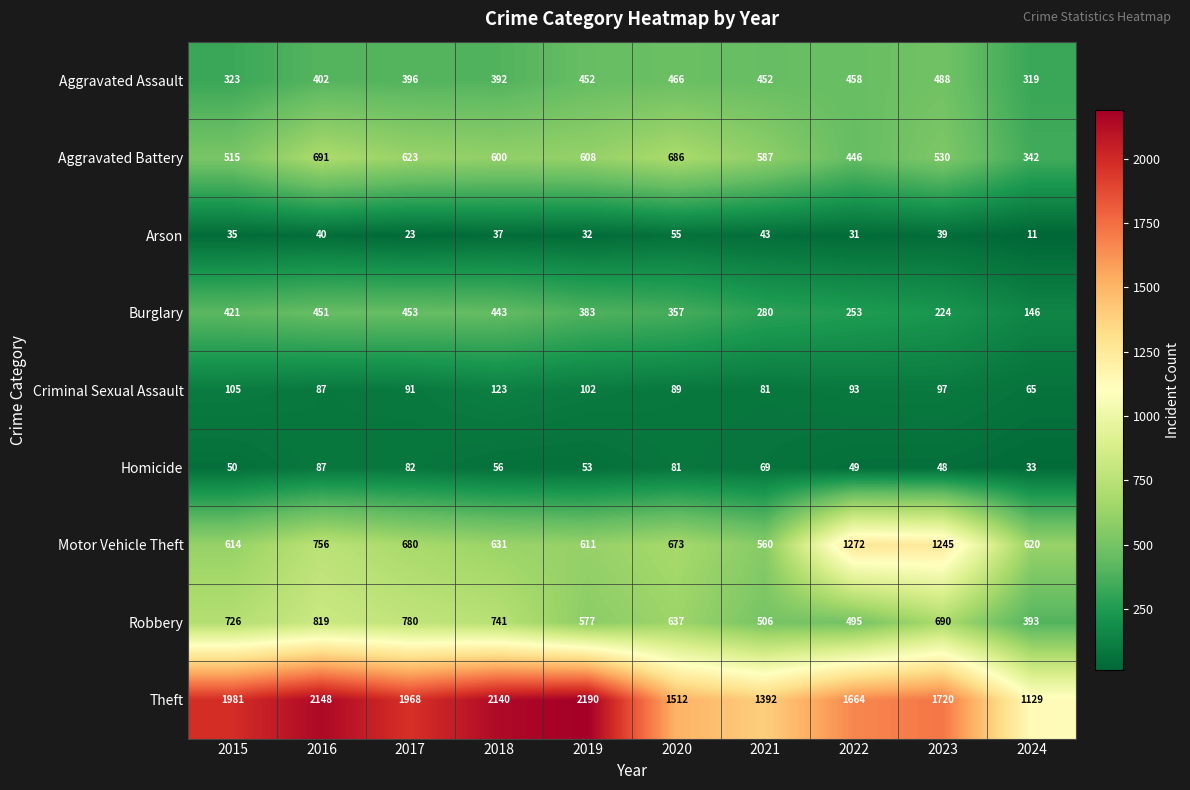

Which series changed the most between 2018 and 2023?

Motor Vehicle Theft